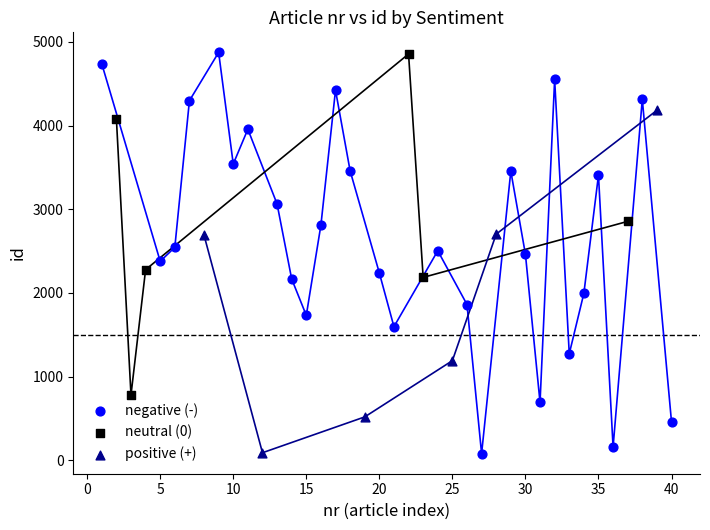

Which series has the largest Y range (max minus min)?

negative (-)